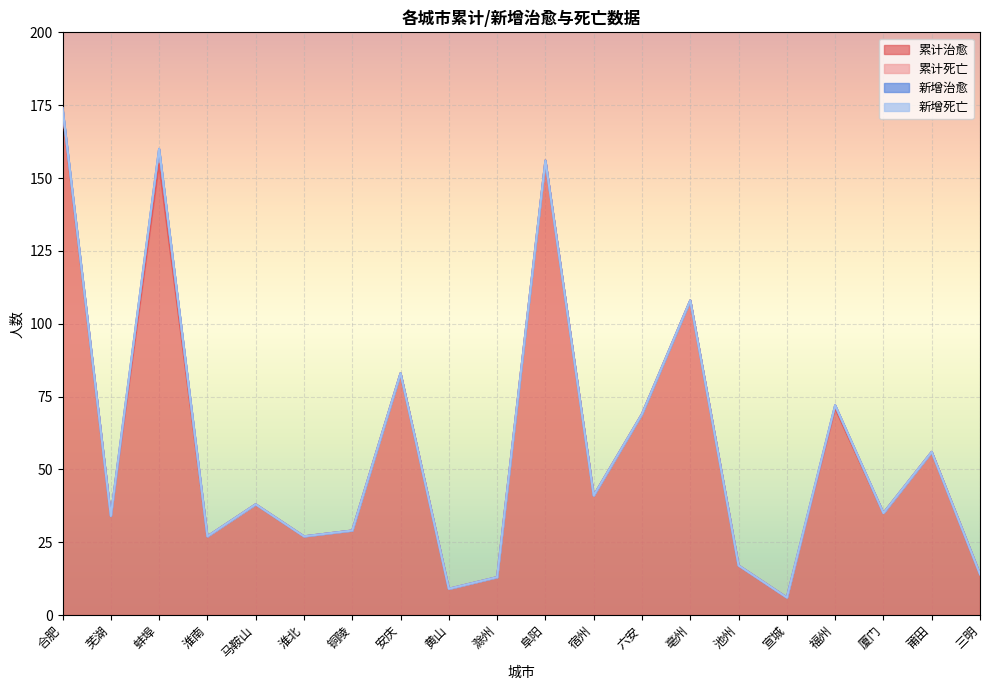

How many lines are shown in the chart?

4